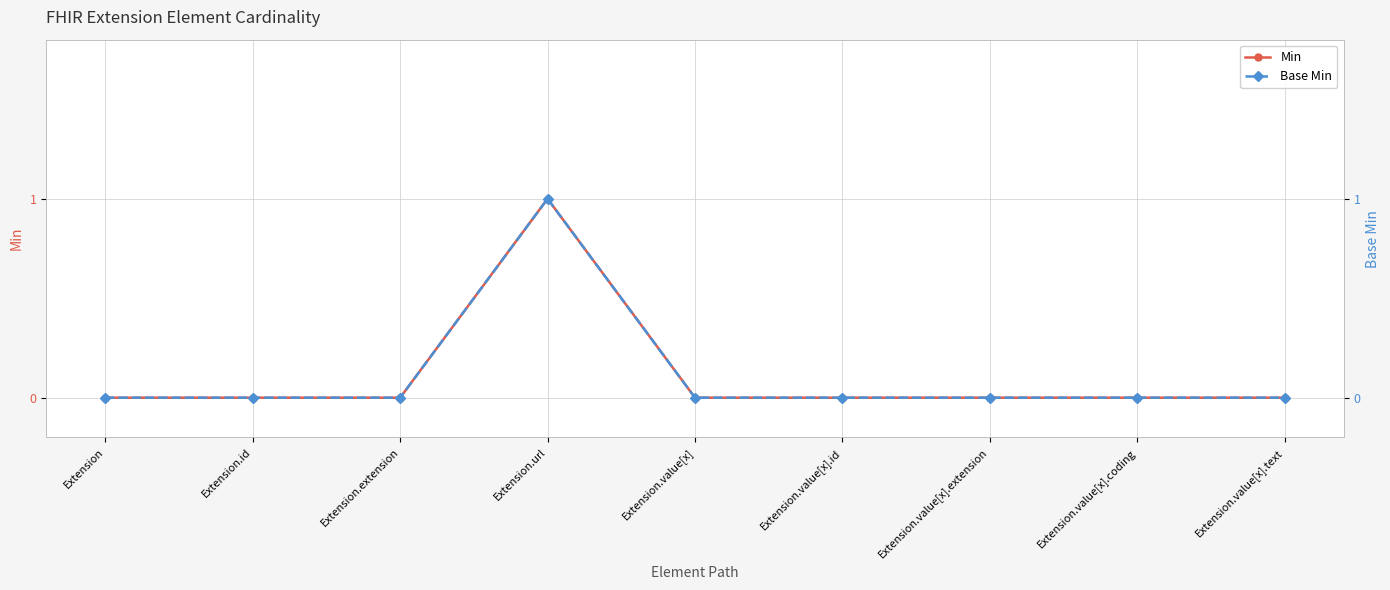

What is the greatest value displayed?

1